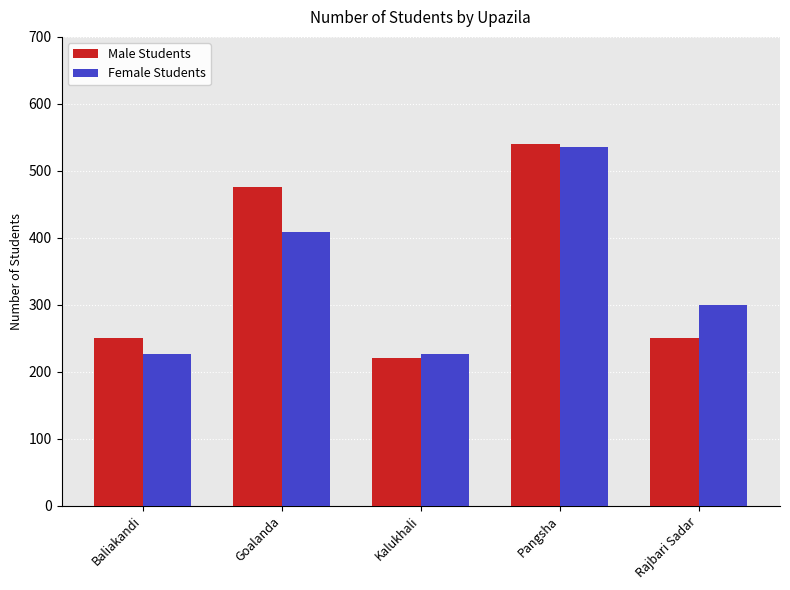

At which category is the sum across all series the highest?

Pangsha